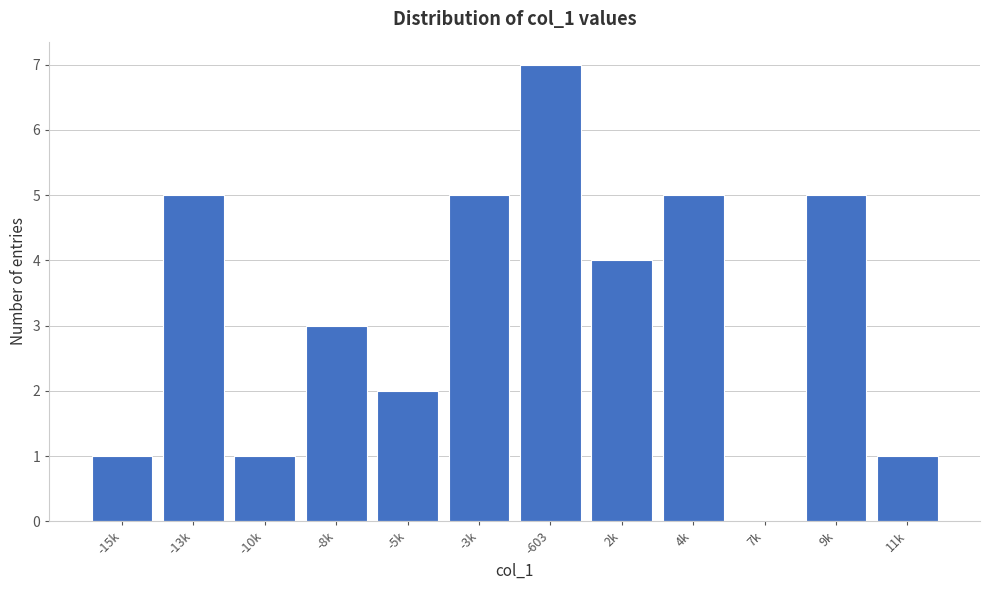

Reading right to left, transcribe all the data shown in this chart.

11k=1	9k=5	7k=0	4k=5	2k=4	-603=7	-3k=5	-5k=2	-8k=3	-10k=1	-13k=5	-15k=1